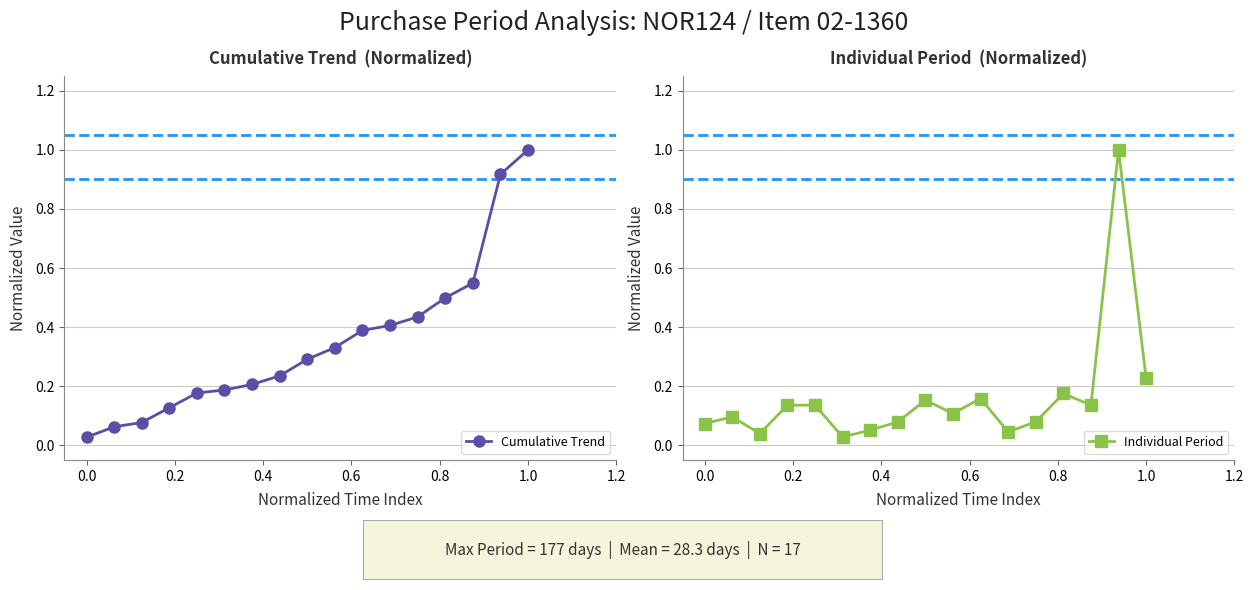

What is the highest value of the Individual Period series?

1.0